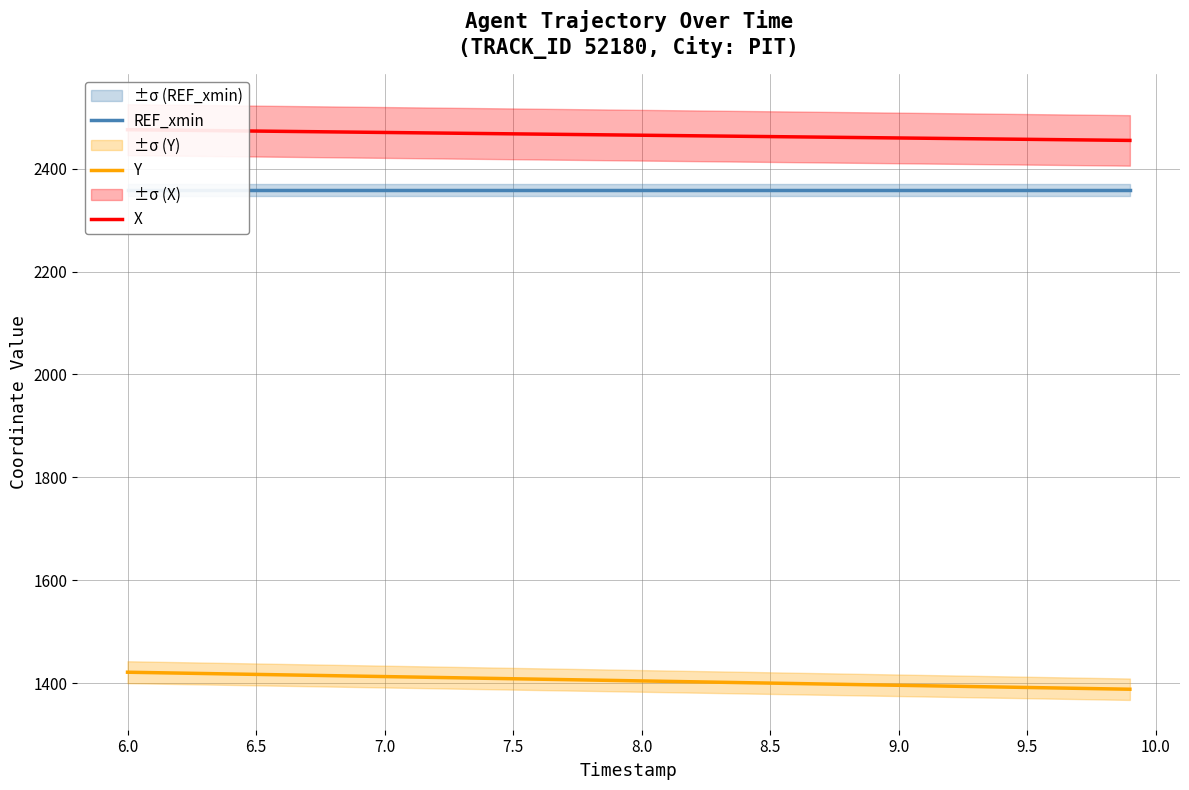

The value of Y at 6.5 is 2508.4. True or false?

False